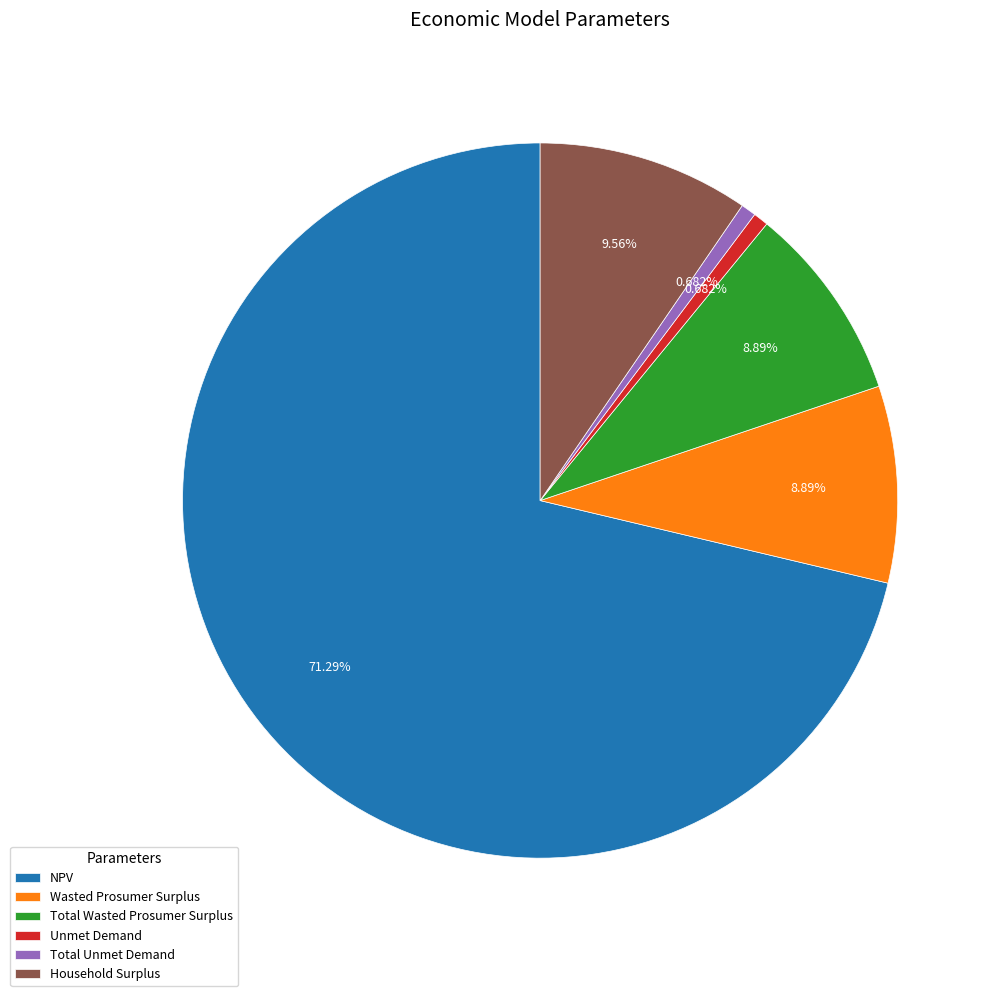

What is the total percentage of Total Wasted Prosumer Surplus and Household Surplus?

18.5%